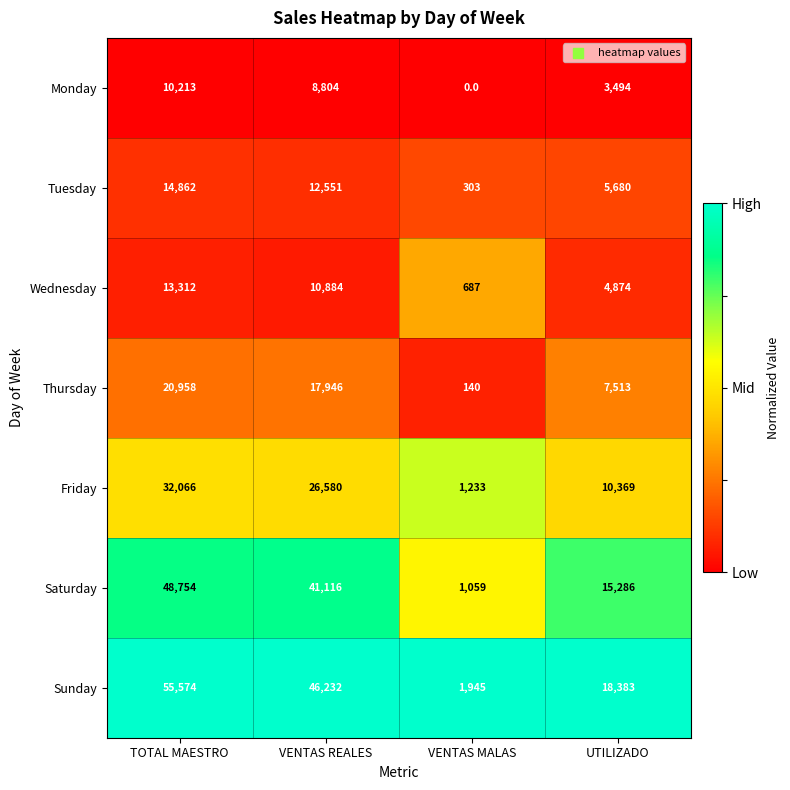

Which category has the highest value across all series?

TOTAL MAESTRO